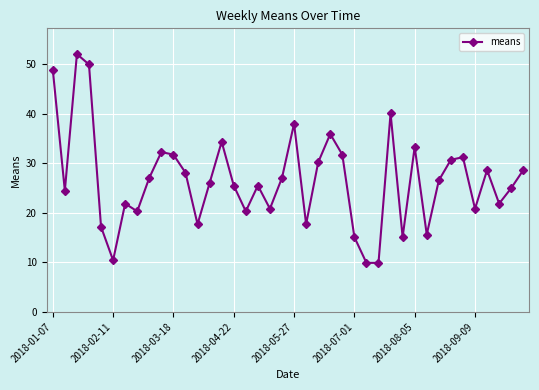

True or false: the data has more than 2 interior local peaks.

True